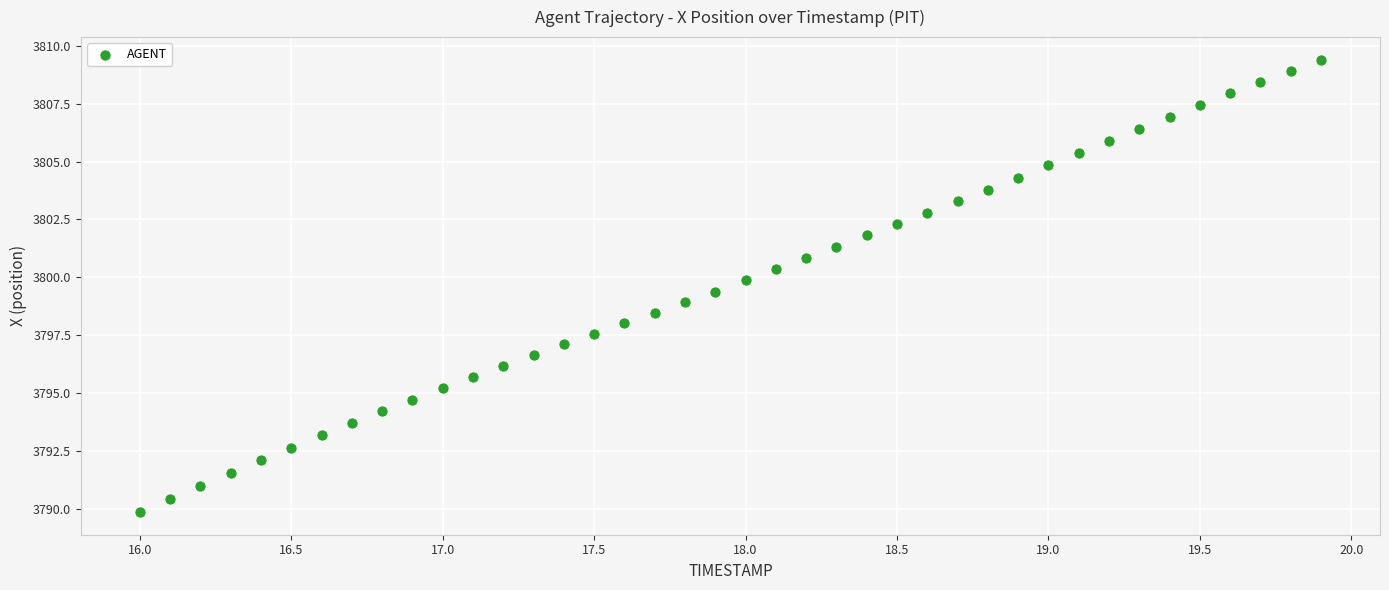

What is the range of X values (max minus min)?

3.9